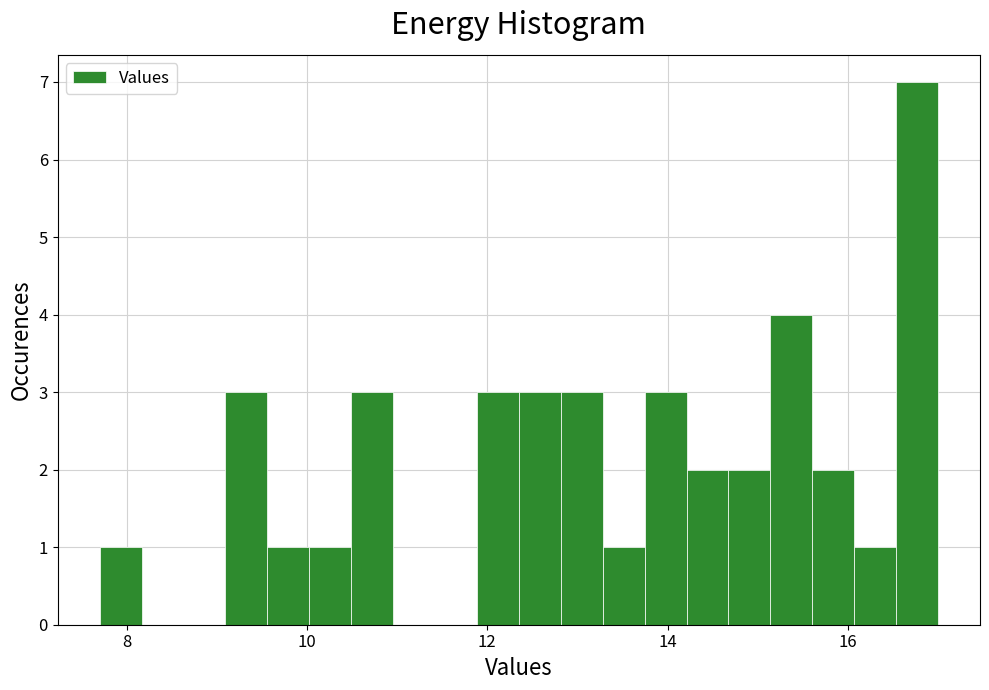

Read against the x-axis, roughly where is the centre of the tallest bar?

16.8